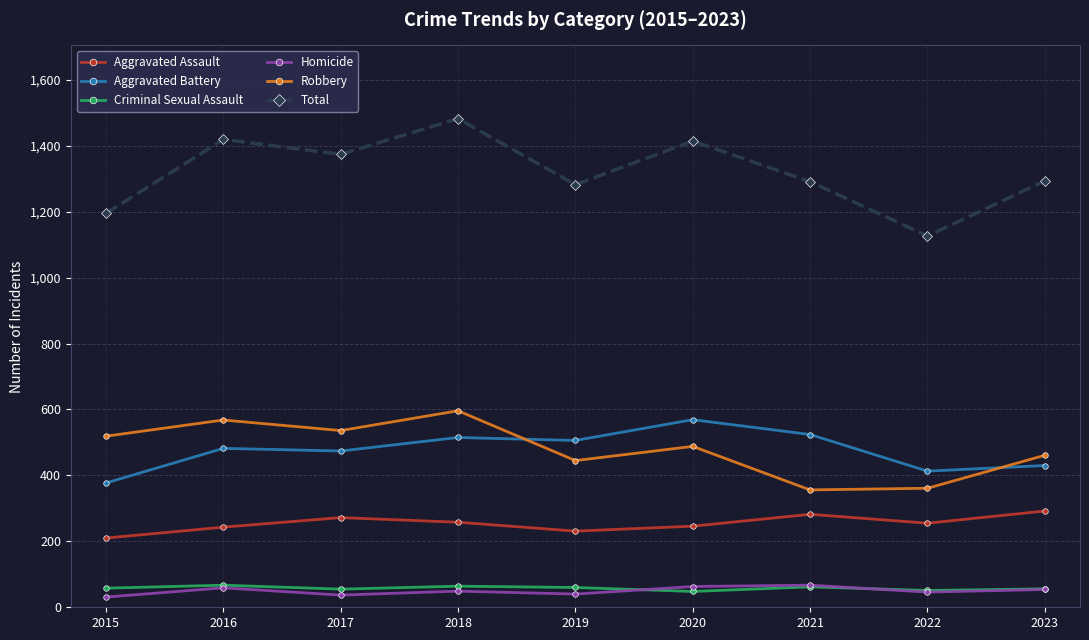

Between 2018 and 2019, which series saw the biggest shift?

Total